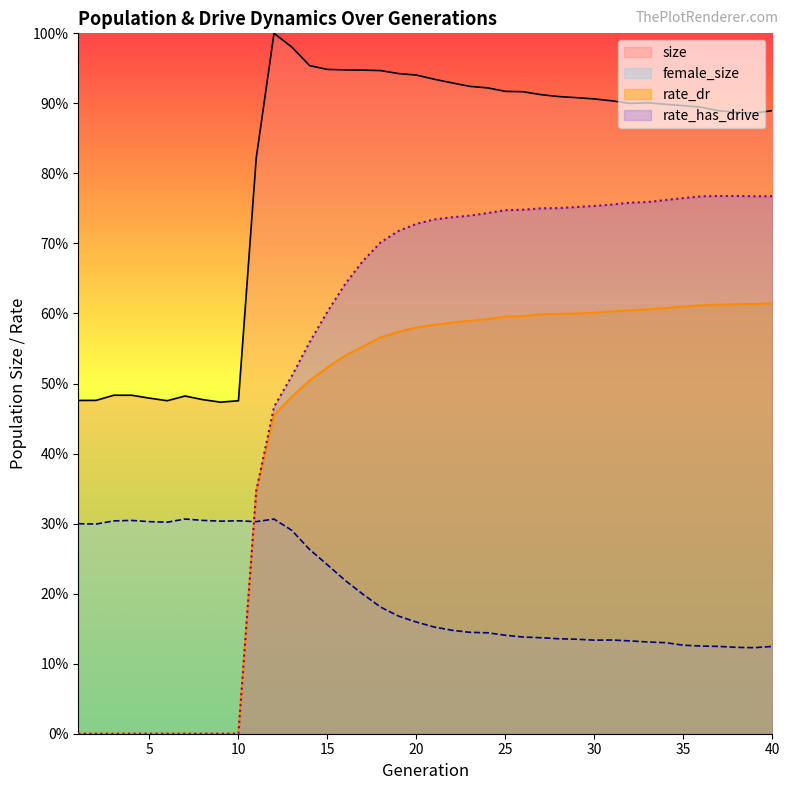

What is the value of the rate_has_drive point at the 29th from the left?

0.8